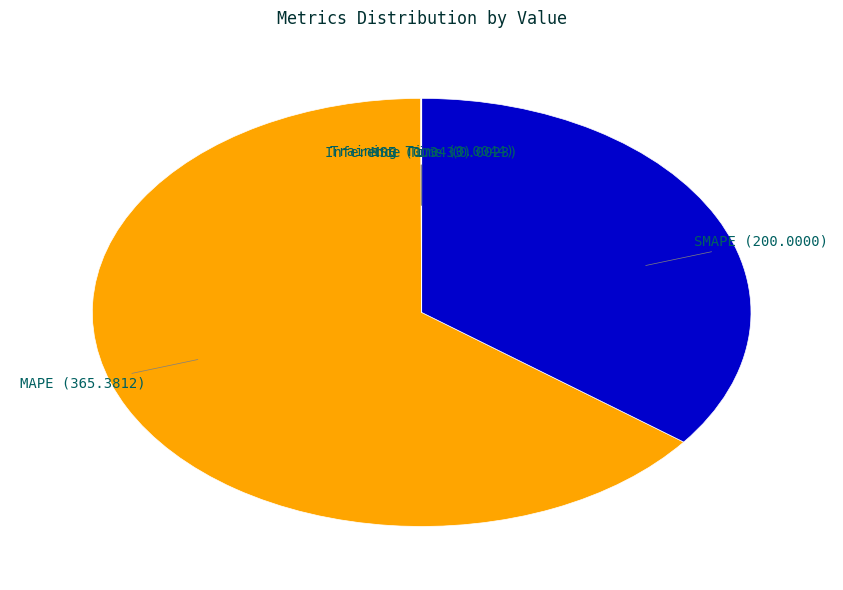

Which has a higher value, MAPE or SMAPE?

MAPE